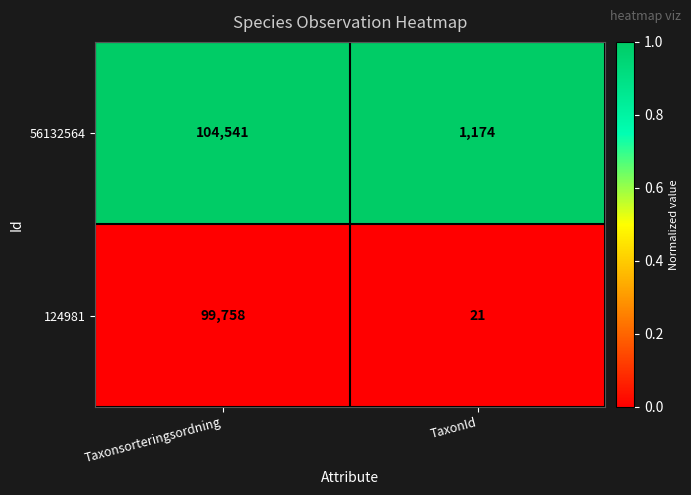

The 124981 series shows 11 at TaxonId. True or false?

False